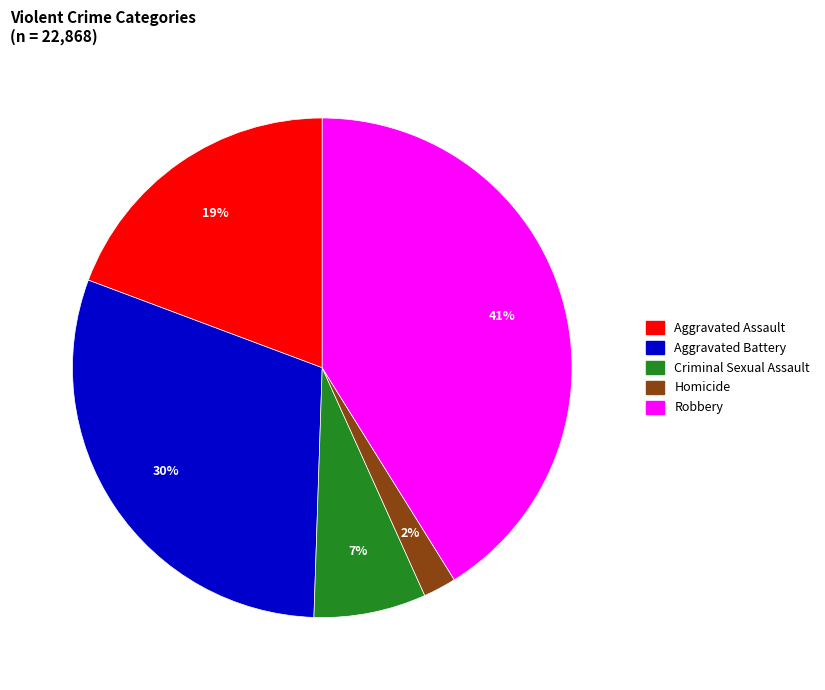

Does any single category account for the majority?

No